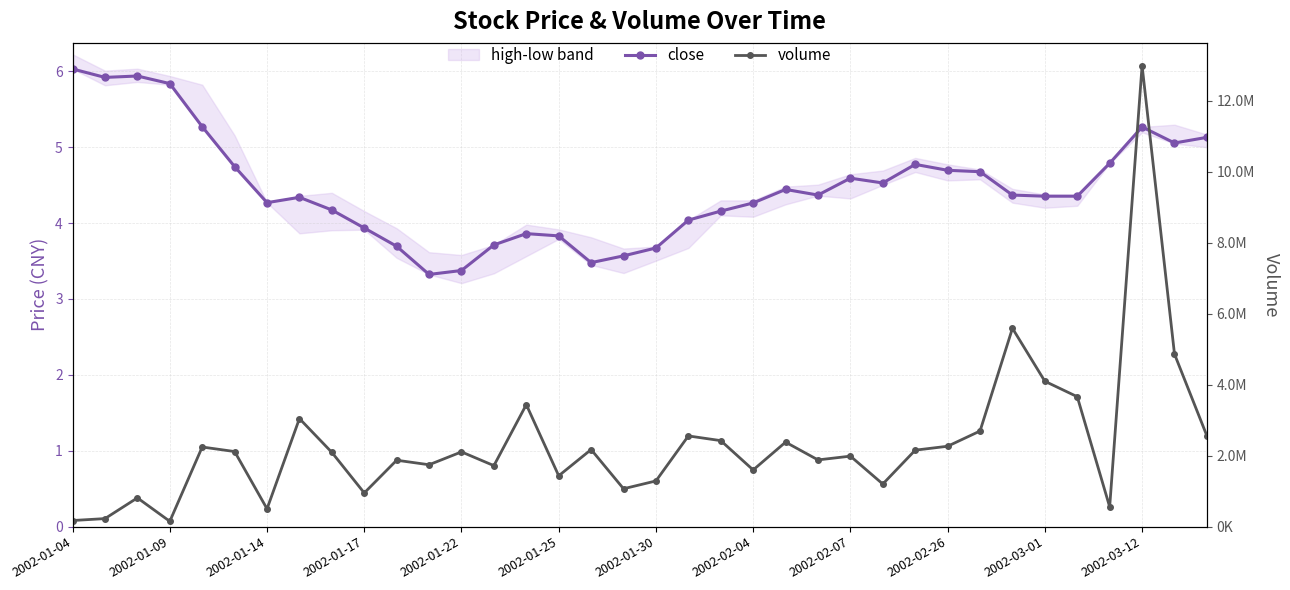

List the series in order of their peak value, highest first.

volume, close